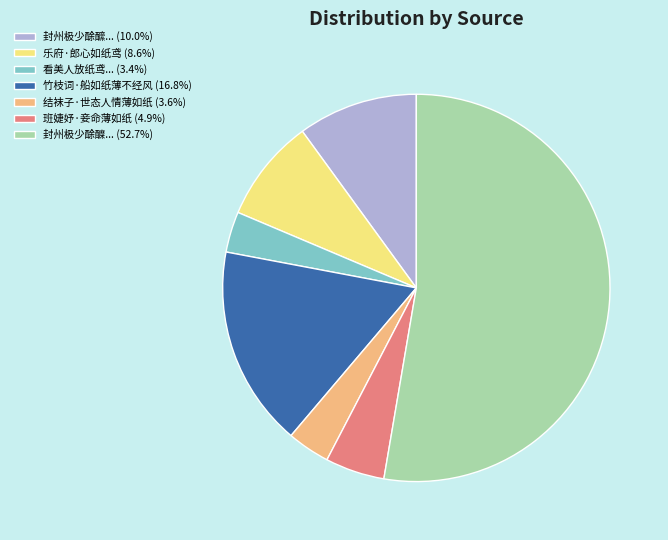

Does any single category account for the majority?

Yes